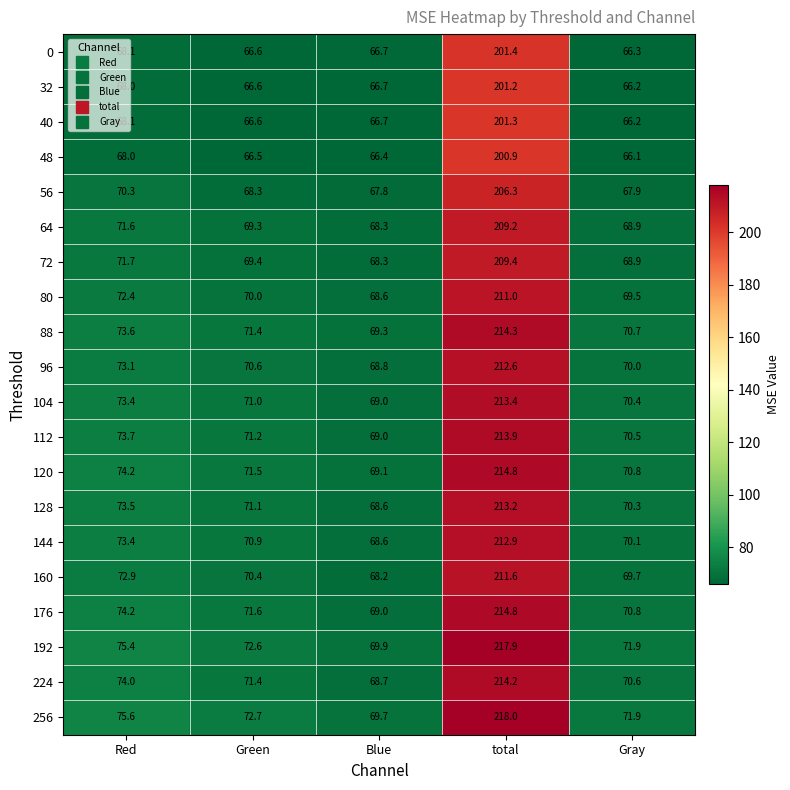

At which category is the sum across all series the highest?

total